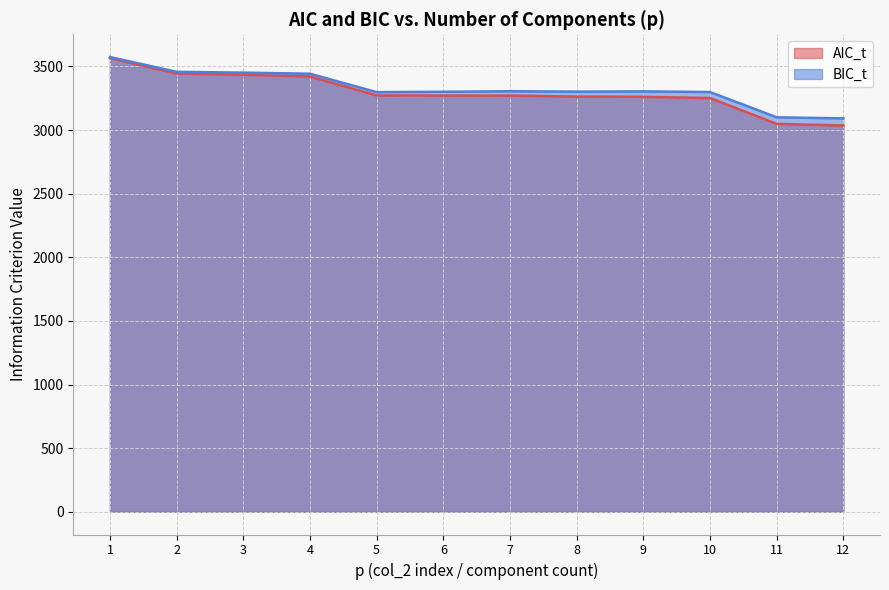

True or false: AIC_t and BIC_t cross at least once.

False